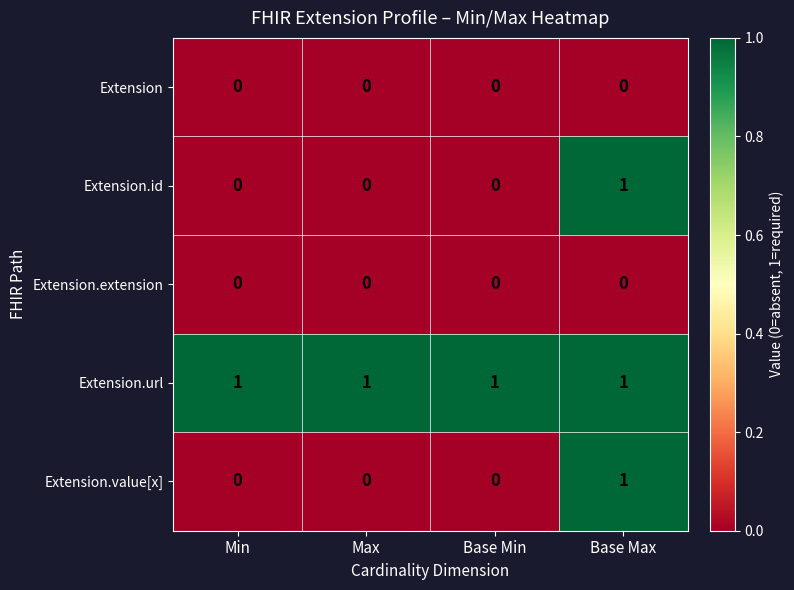

The value of Extension.value[x] at Base Min is 1. True or false?

False